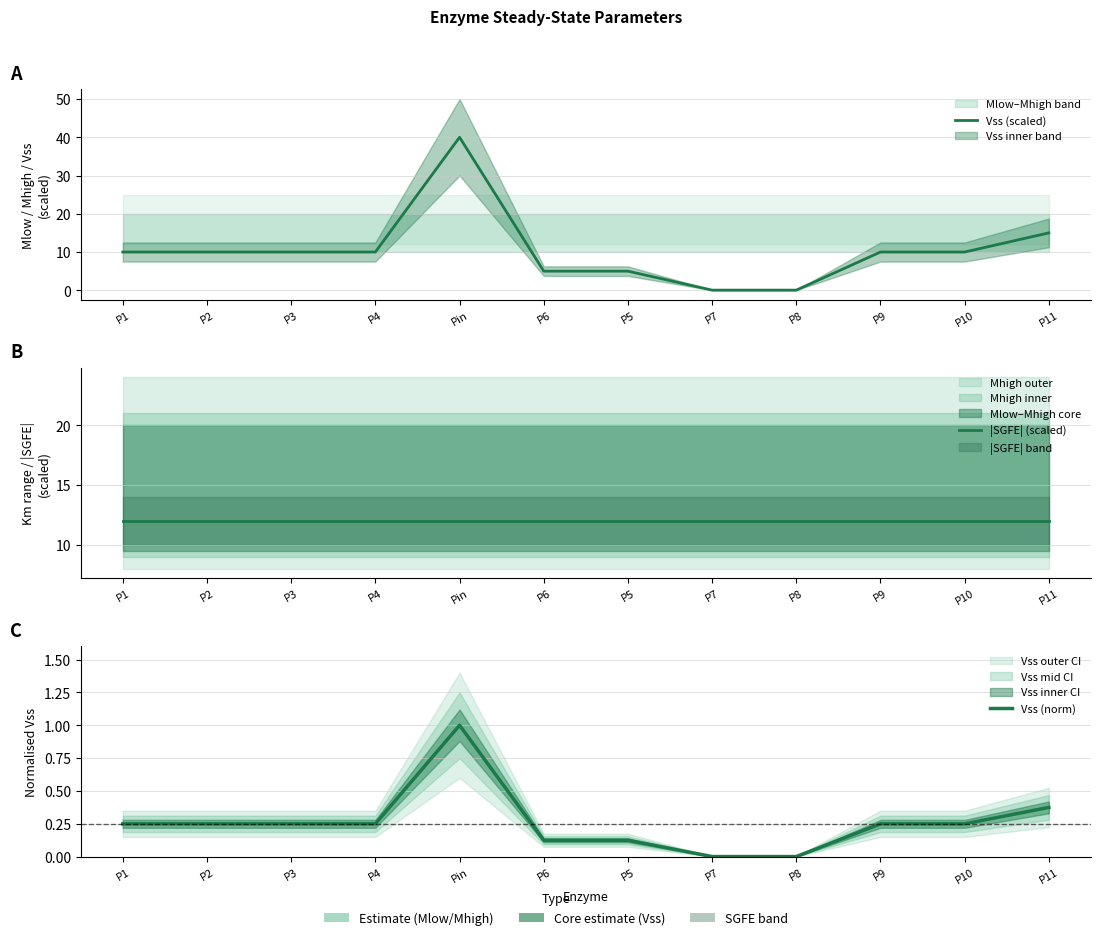

Rank the categories by |SGFE| (scaled) value from lowest to highest.

P1, P2, P3, P4, Pin, P6, P5, P7, P8, P9, P10, P11